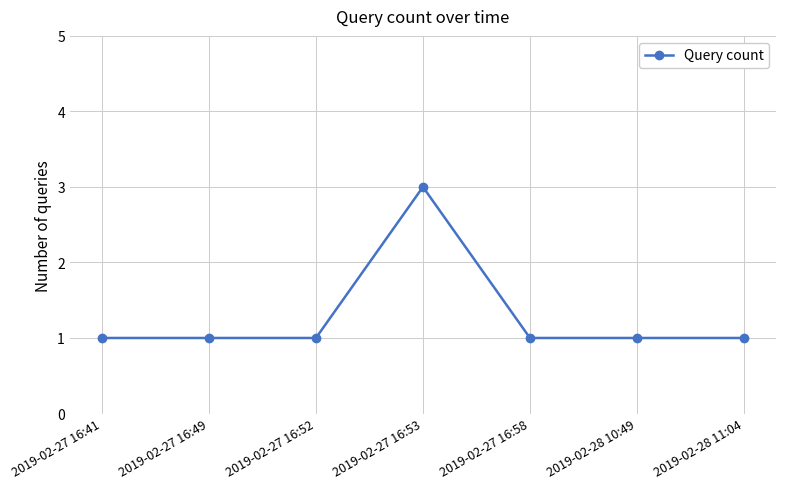

How many lines are shown in the chart?

1